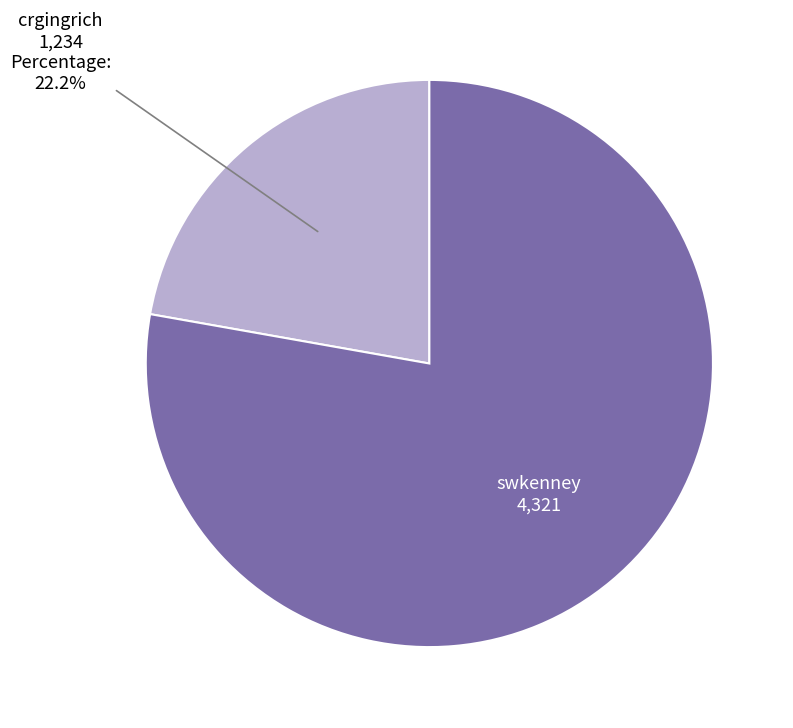

Is there any slice that represents more than half of the pie?

Yes